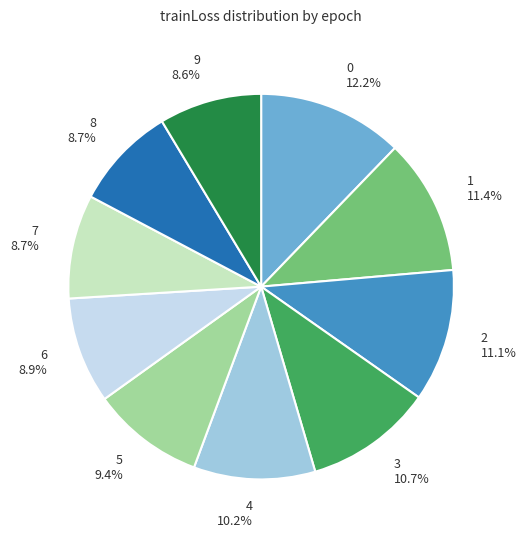

How many segments does this pie chart have?

10